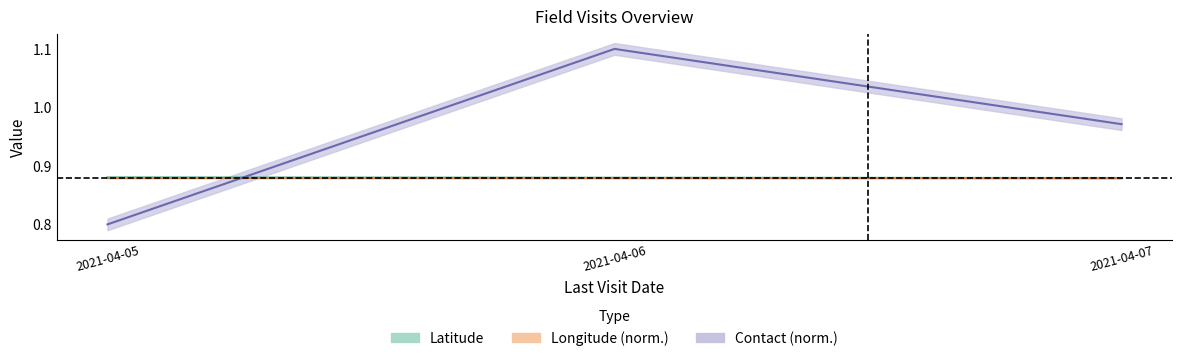

What is the greatest value displayed?

0.9